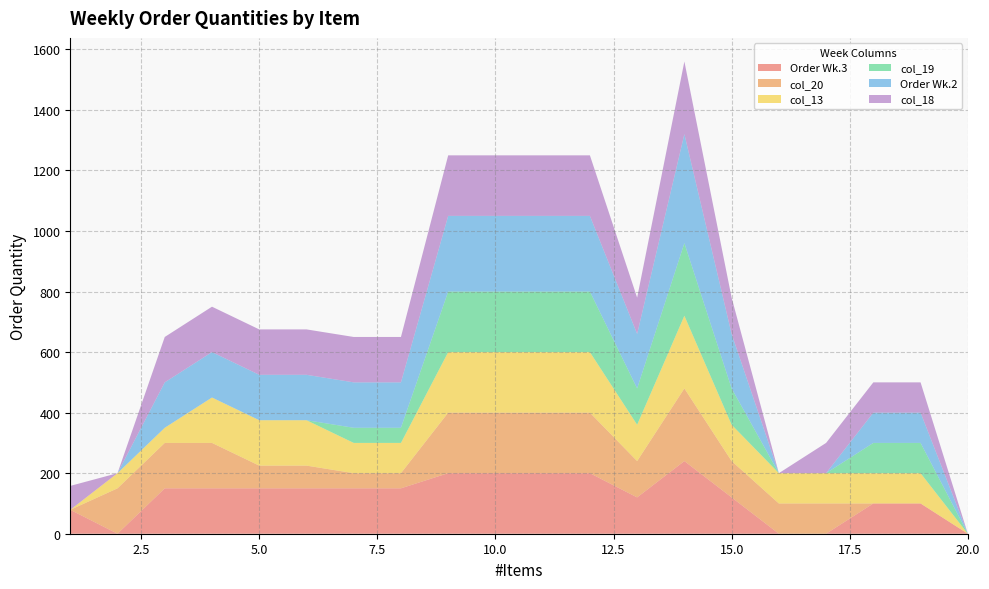

Reading left to right, what are all the values shown in this chart?

Order Wk.3: 1=79	2=0	3=150	4=150	5=150	6=150	7=150	8=150	9=200	10=200	11=200	12=200	13=120	14=240	15=120	16=0	17=0	18=100	19=100	20=0
col_20: 1=0	2=150	3=150	4=150	5=75	6=75	7=50	8=50	9=200	10=200	11=200	12=200	13=120	14=240	15=120	16=100	17=100	18=0	19=0	20=0
col_13: 1=0	2=50	3=50	4=150	5=150	6=150	7=100	8=100	9=200	10=200	11=200	12=200	13=120	14=240	15=120	16=100	17=100	18=100	19=100	20=0
col_19: 1=0	2=0	3=0	4=0	5=0	6=0	7=50	8=50	9=200	10=200	11=200	12=200	13=120	14=240	15=120	16=0	17=0	18=100	19=100	20=0
Order Wk.2: 1=0	2=0	3=150	4=150	5=150	6=150	7=150	8=150	9=250	10=250	11=250	12=250	13=180	14=360	15=180	16=0	17=0	18=100	19=100	20=0
col_18: 1=79	2=0	3=150	4=150	5=150	6=150	7=150	8=150	9=200	10=200	11=200	12=200	13=120	14=240	15=120	16=0	17=100	18=100	19=100	20=0